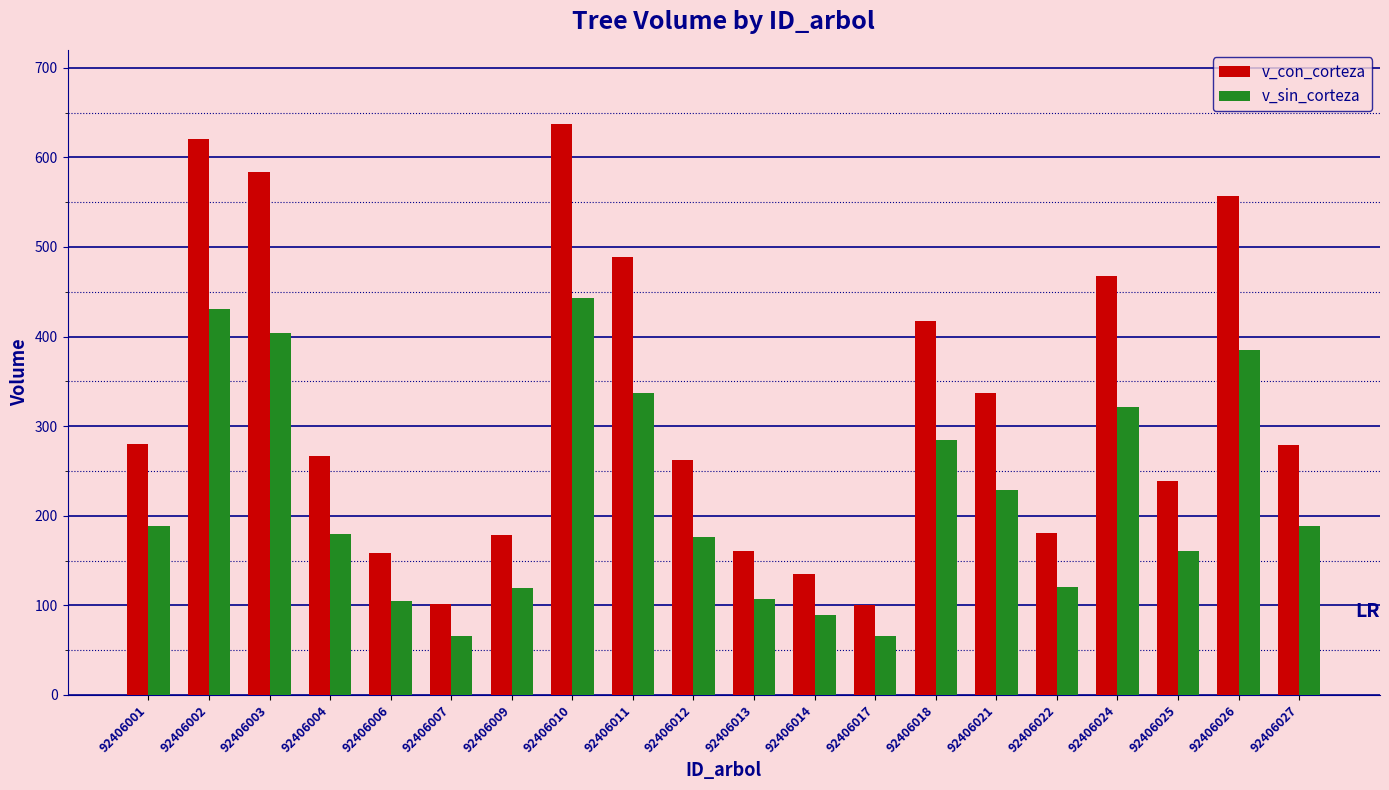

Rank the series by their maximum value, from lowest to highest.

v_sin_corteza, v_con_corteza